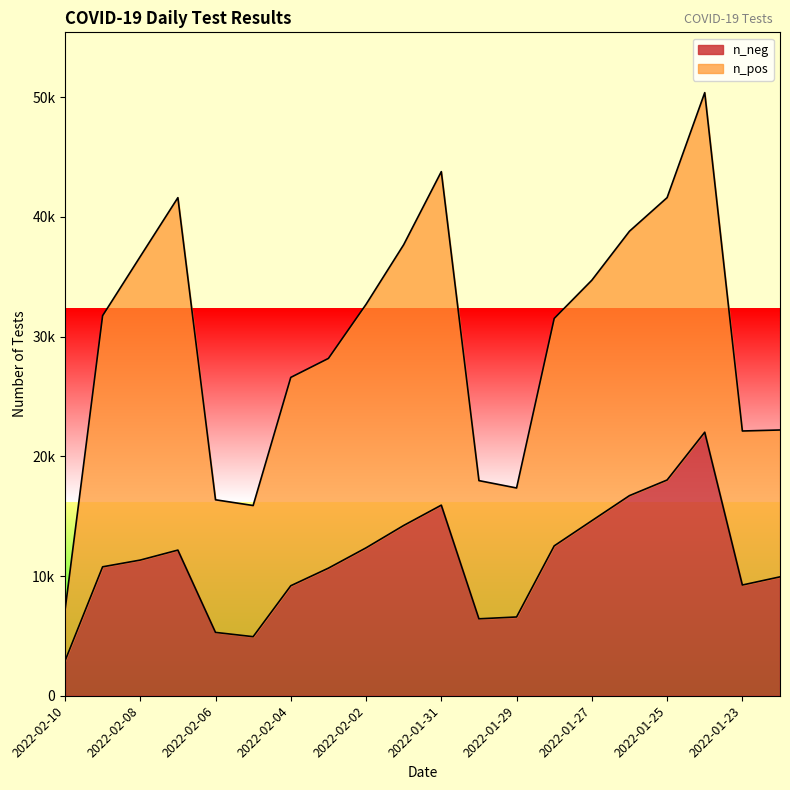

Where does the data first go above 11331?

2022-02-07